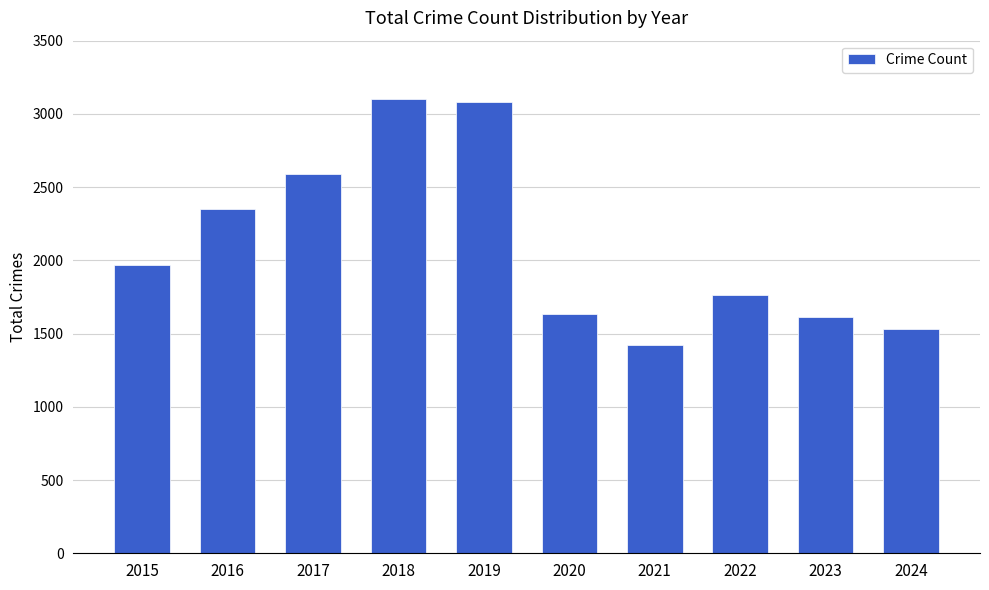

True or false: the data shows 2309 at 2022.

False